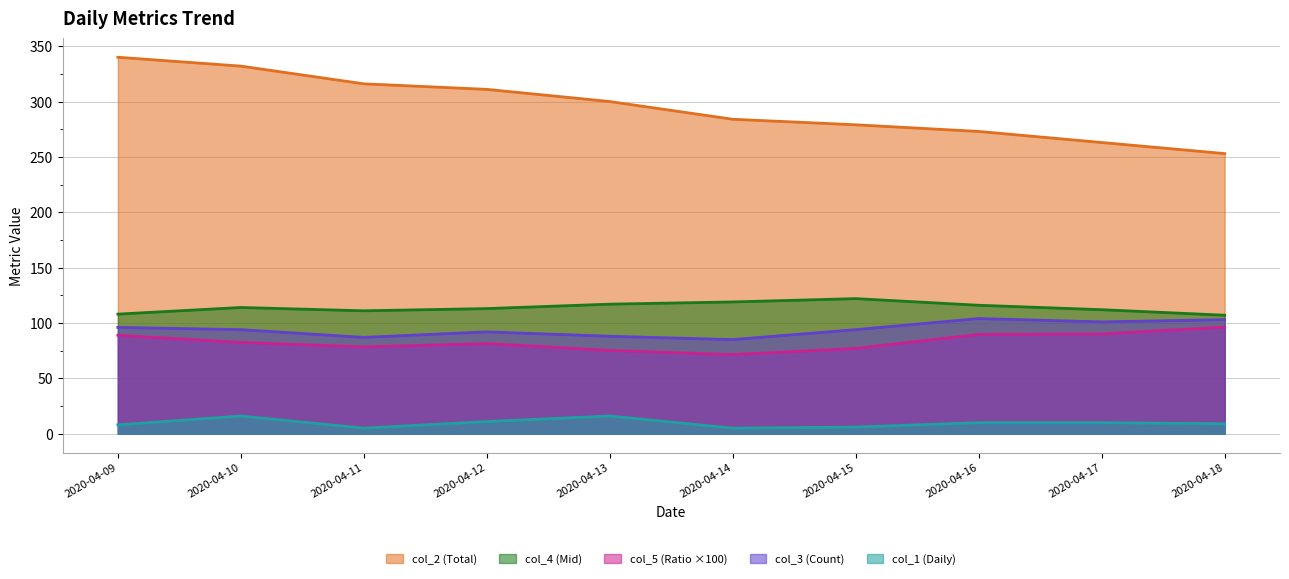

What is the spread (max minus min) of values at 2020-04-15?

273.0